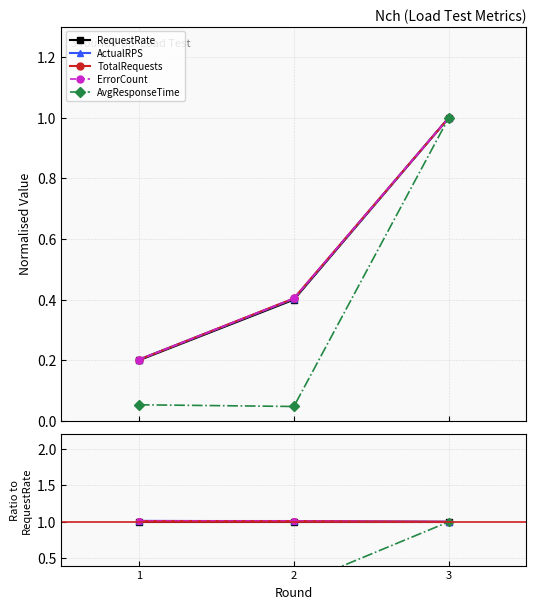

The value of TotalRequests at 3 is 1.6. True or false?

False